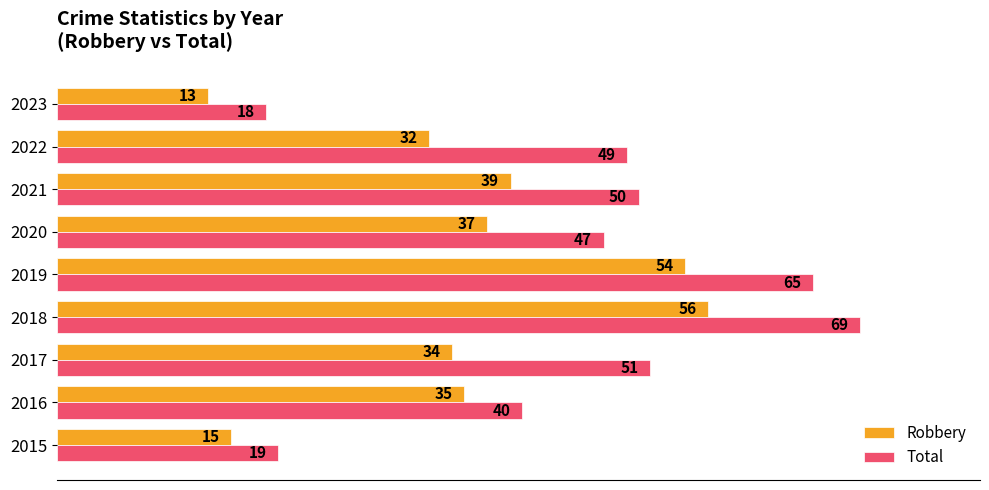

What is the maximum value for Robbery?

56